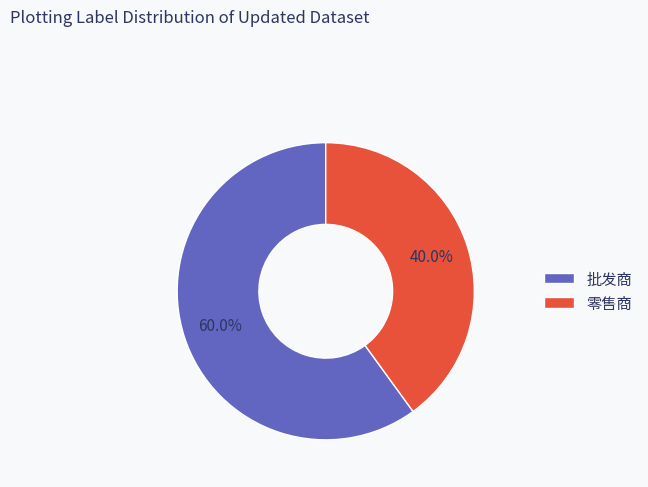

To the nearest percent, what is the difference between the largest and smallest slice percentages?

20%